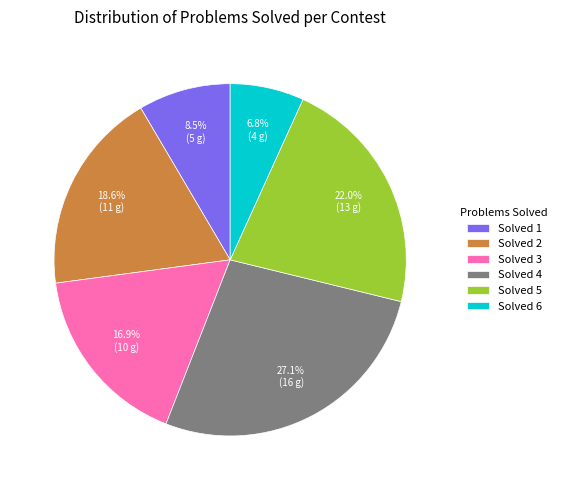

Which category has the biggest portion of the pie?

Solved 4